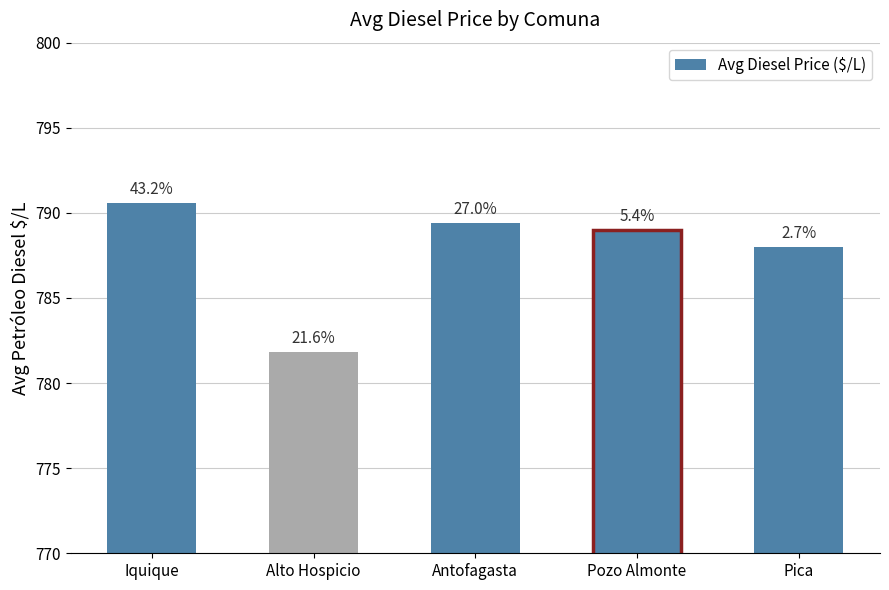

Between Pica and Iquique, which is larger?

Iquique